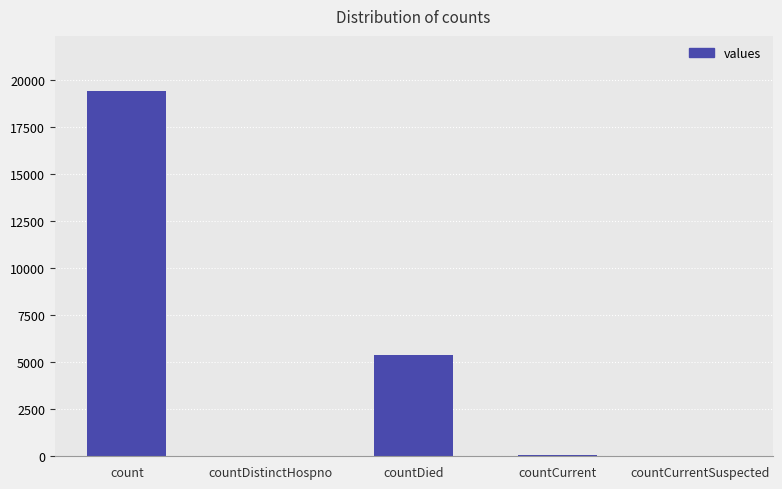

Approximately how many times larger is the value at count compared to countDied?

3.6